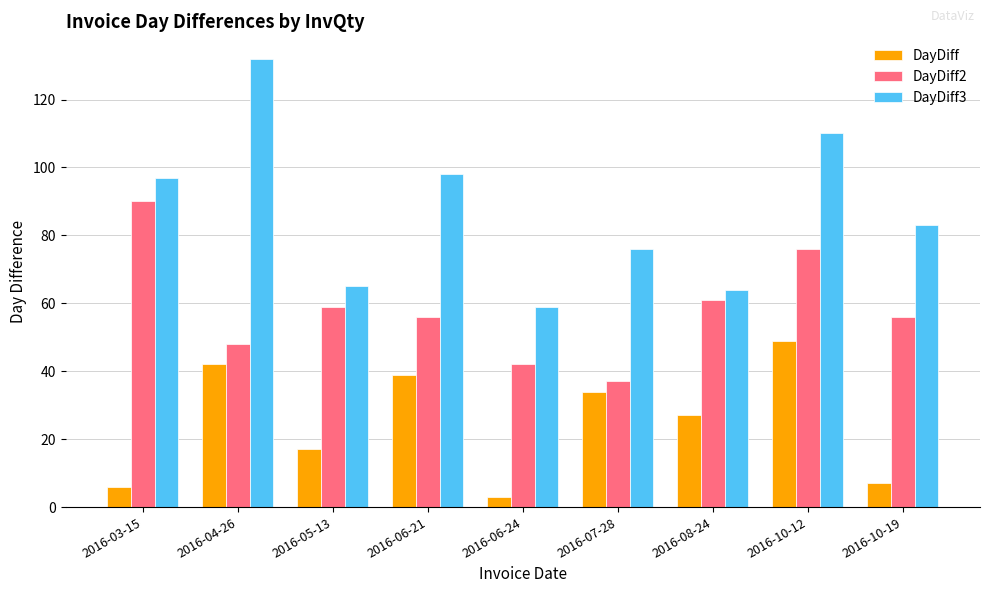

At how many categories does at least one series exceed 36?

9